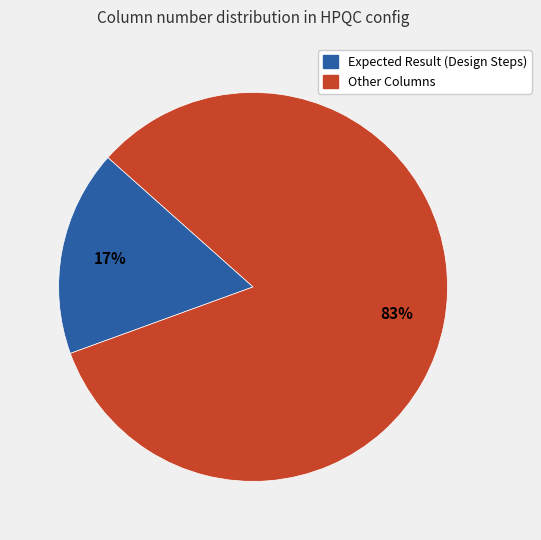

Does any single category account for the majority?

Yes